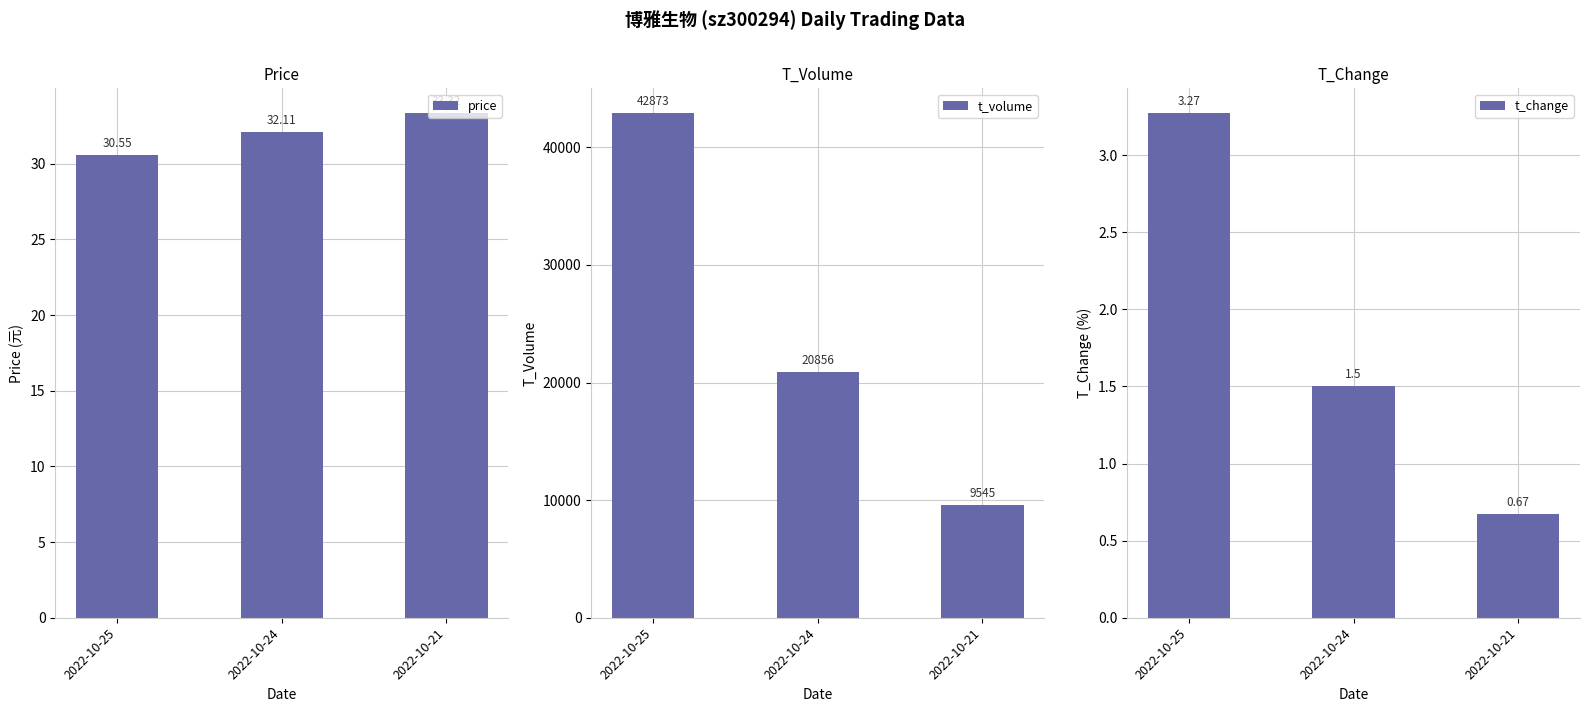

Reading left to right, what are all the values shown in this chart?

price: 30.6	32.1	33.3
t_volume: 42873.0	20856.0	9545.0
t_change: 3.3	1.5	0.7